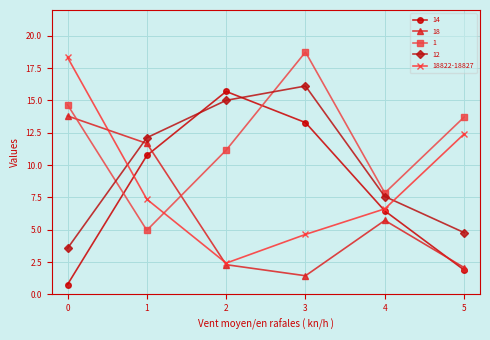

True or false: 1 and 18822-18827 cross at least once.

True